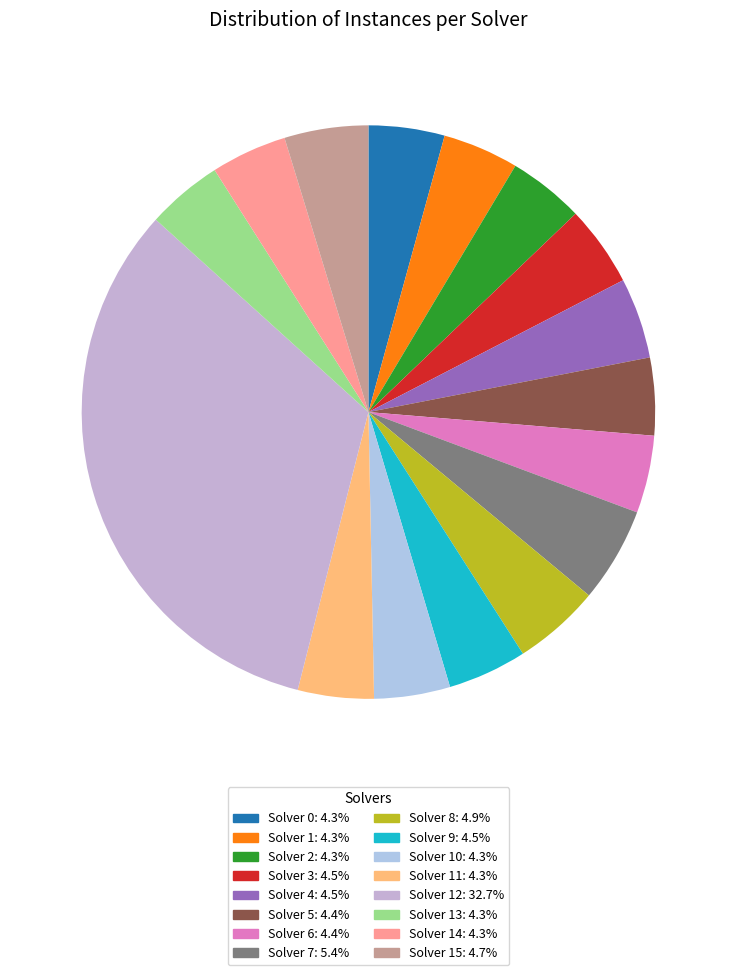

Count the number of slices in the pie.

16